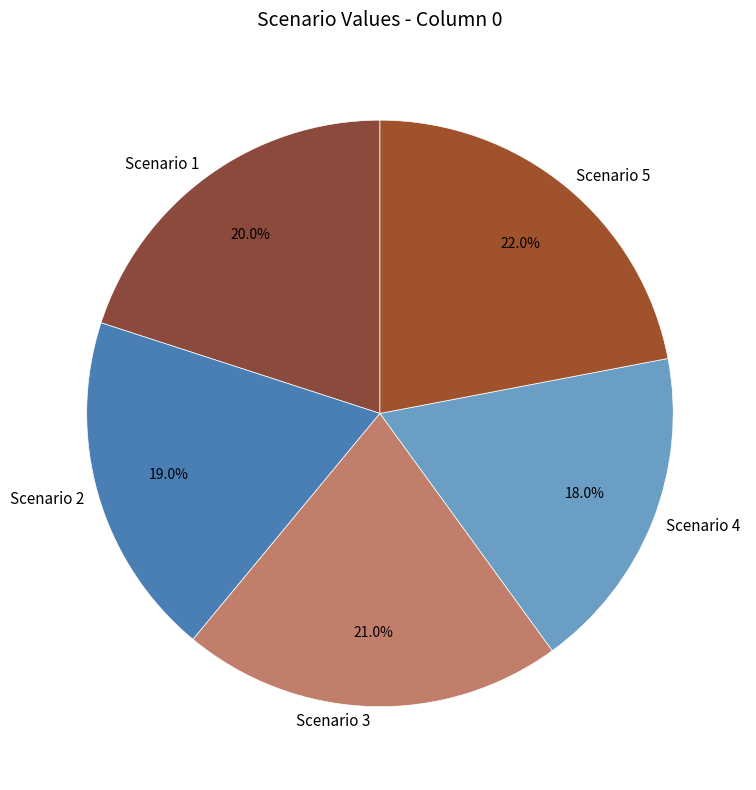

True or false: Scenario 4 accounts for 7% of the total.

False